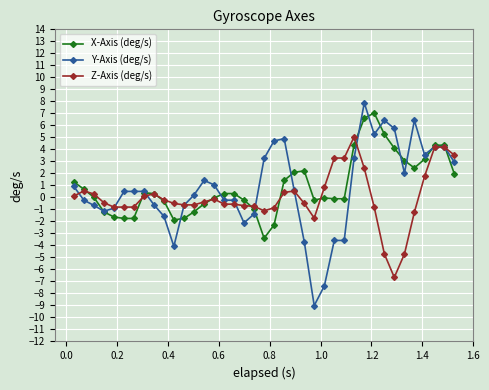

True or false: Y-Axis (deg/s) has more than 2 interior local peaks.

True